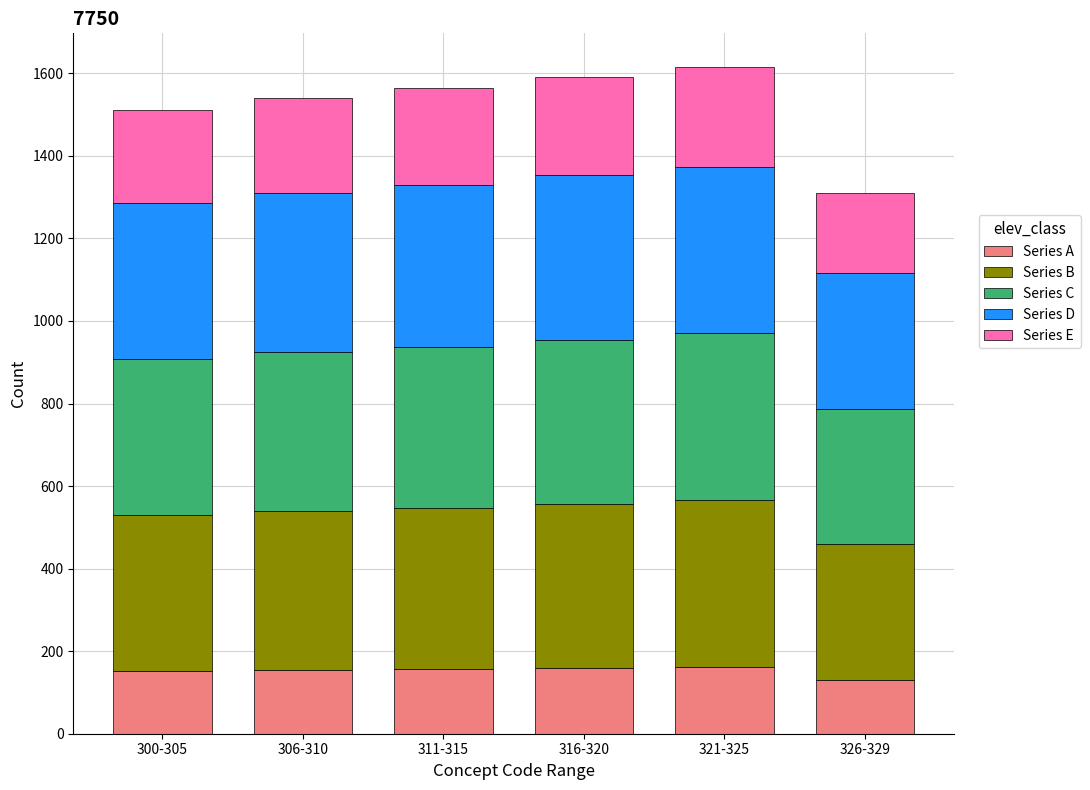

How many distinct data groups are displayed?

5